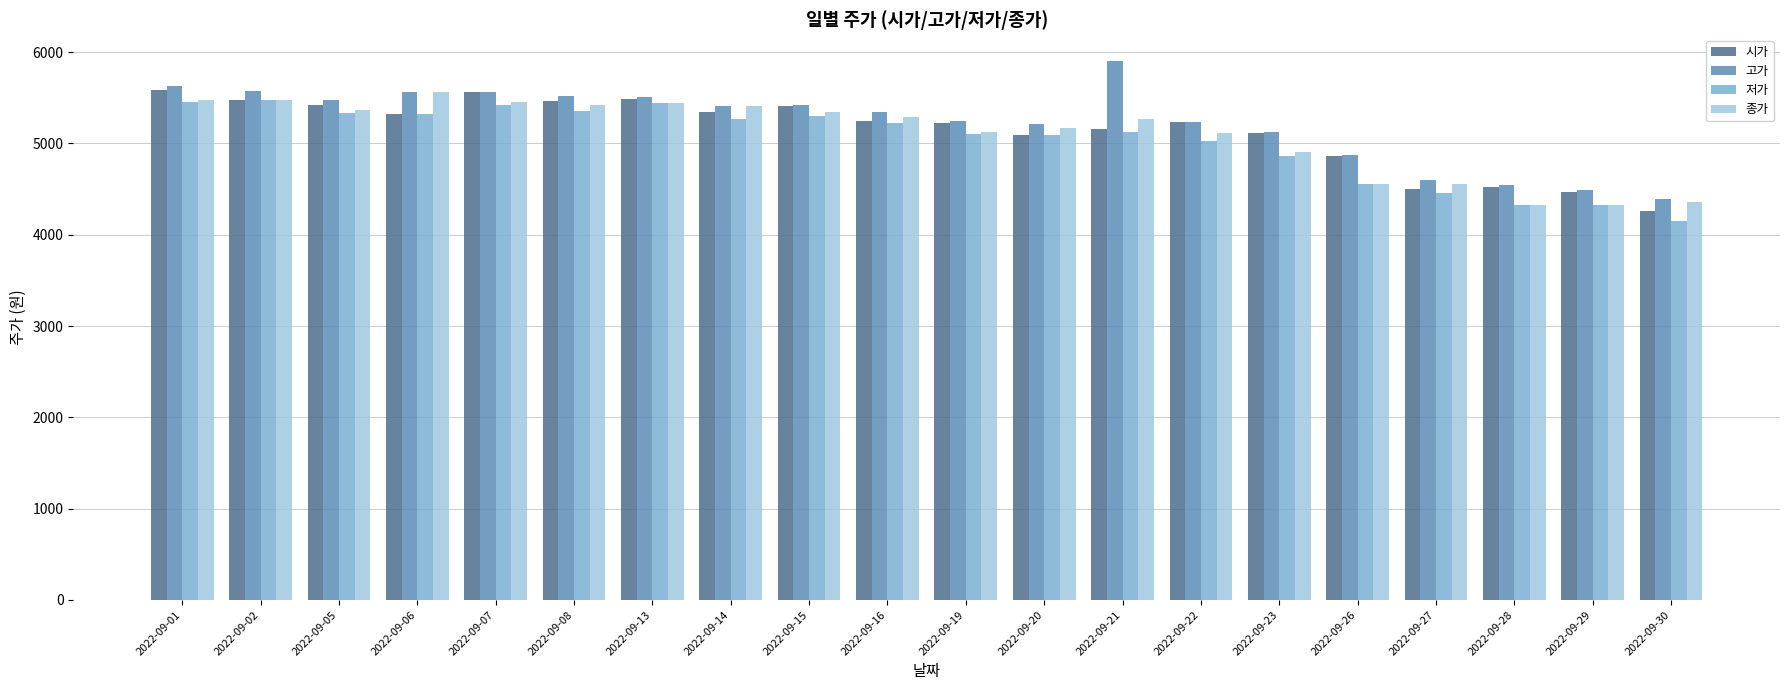

Is the value of 종가 at 2022-09-05 greater than the value of 고가 at 2022-09-28?

Yes